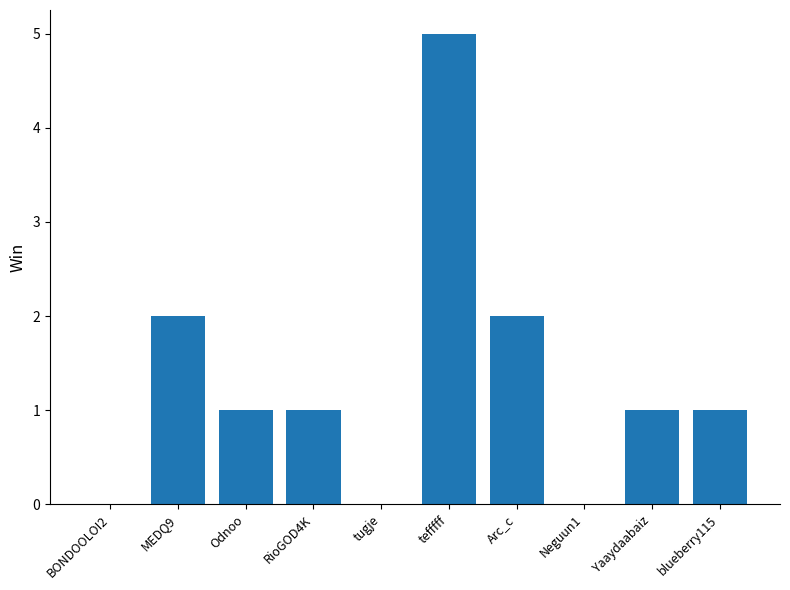

Reading right to left, what are all the values shown in this chart?

1	1	0	2	5	0	1	1	2	0